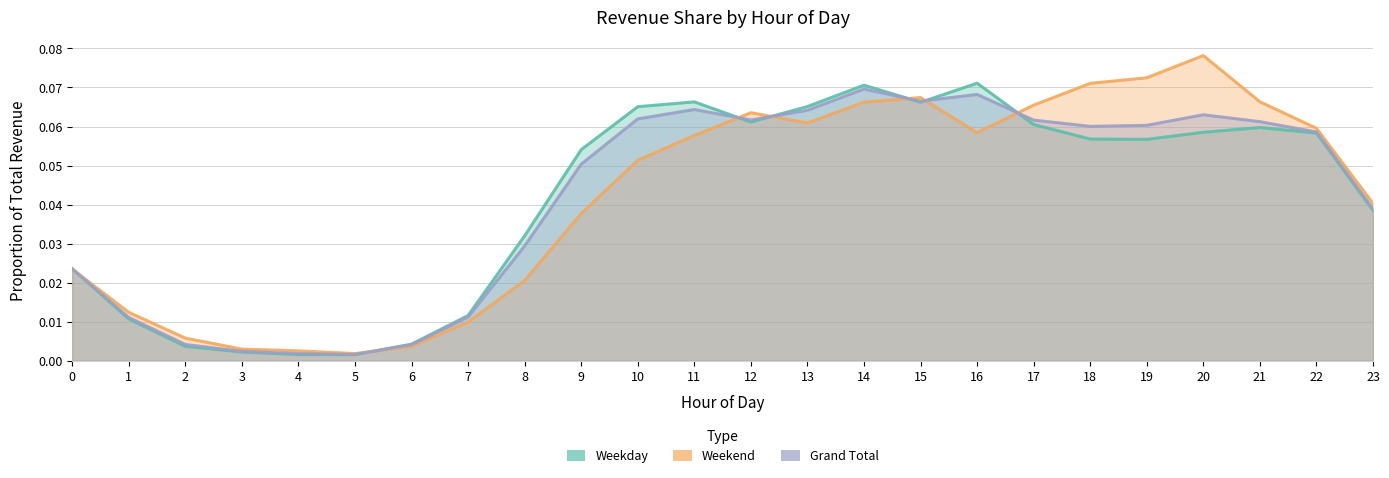

Rank the categories by Weekend value from lowest to highest.

5, 4, 3, 6, 2, 7, 1, 8, 0, 9, 23, 10, 11, 16, 22, 13, 12, 17, 14, 21, 15, 18, 19, 20